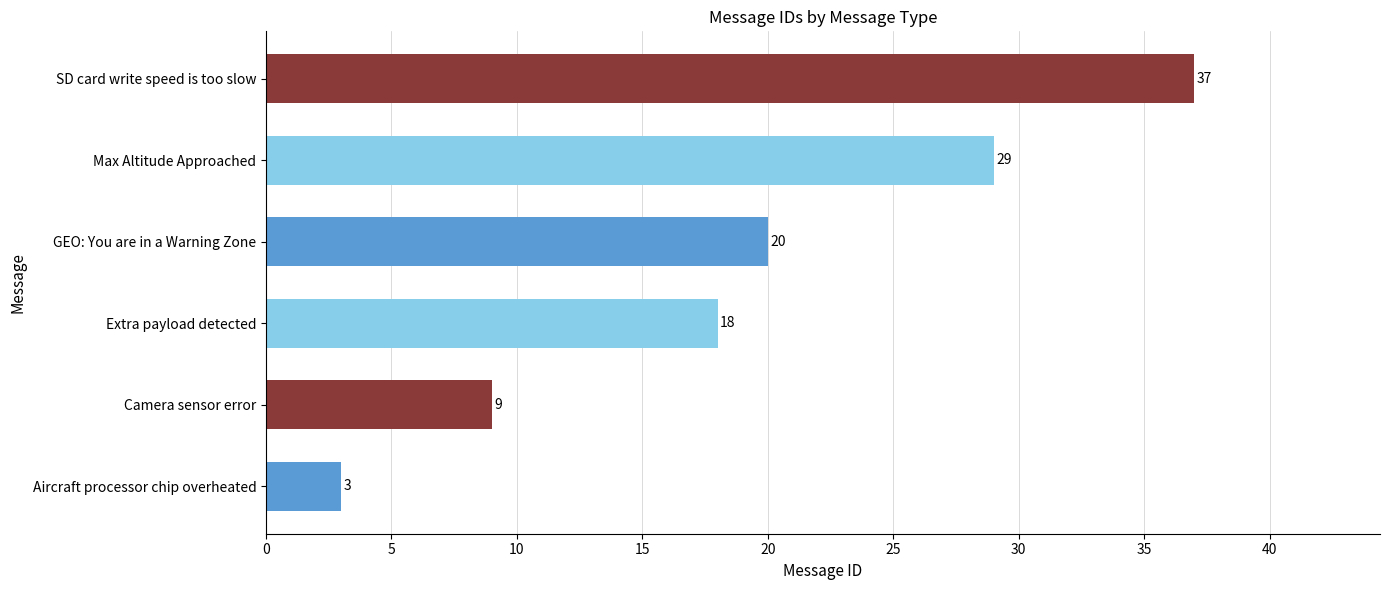

What is the greatest value displayed?

37